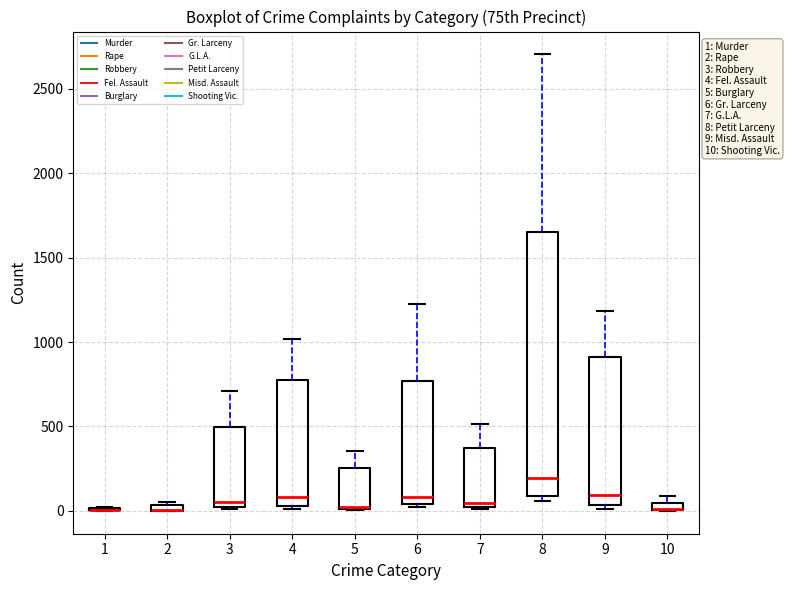

Comparing the boxes themselves (not the whiskers), which one is the tallest?

8